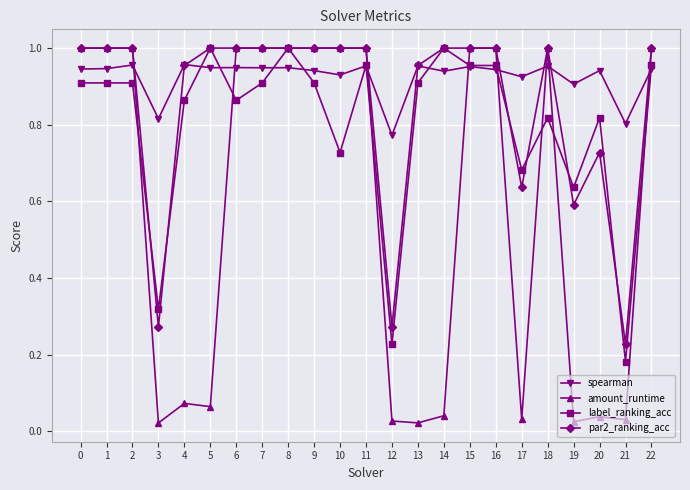

Which series has the largest range (max minus min)?

amount_runtime